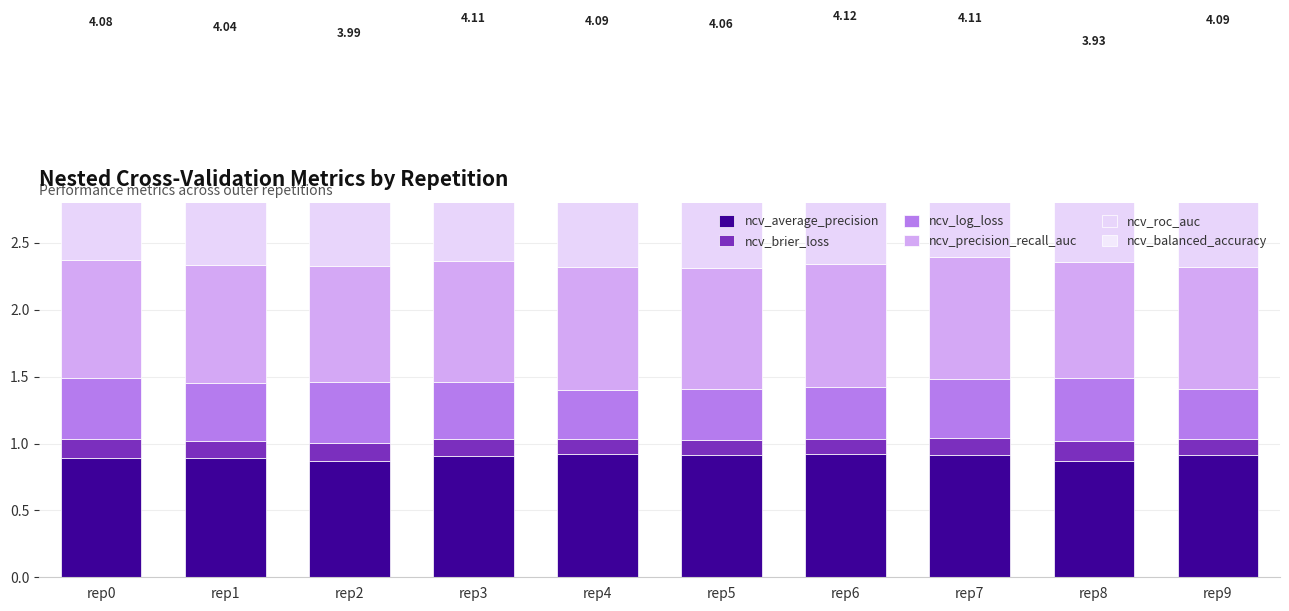

The value of ncv_roc_auc at rep3 is 0.9. True or false?

True